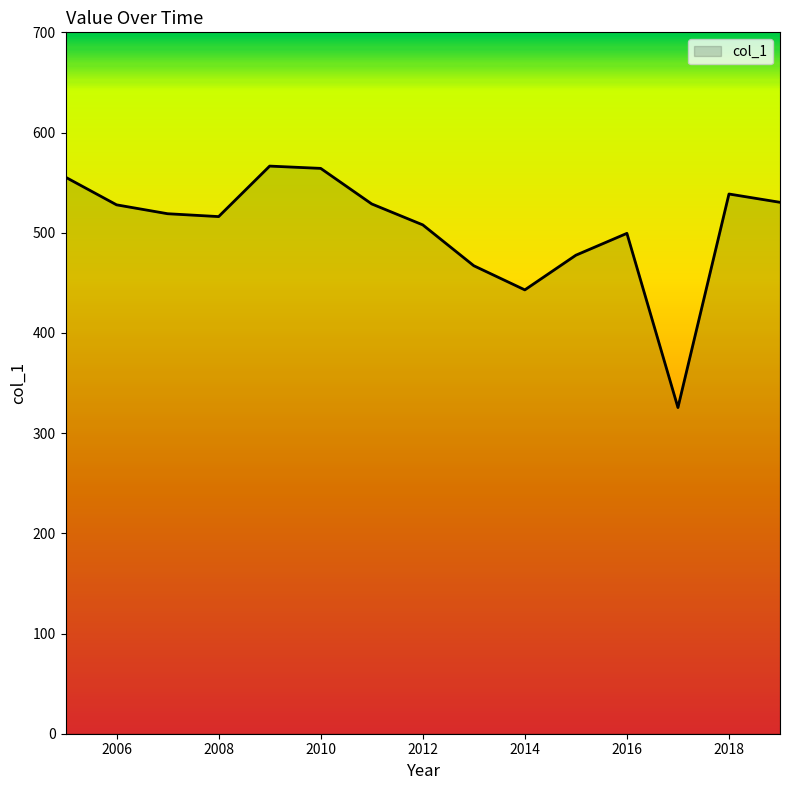

True or false: there are more than 0 points higher than both neighbors.

True